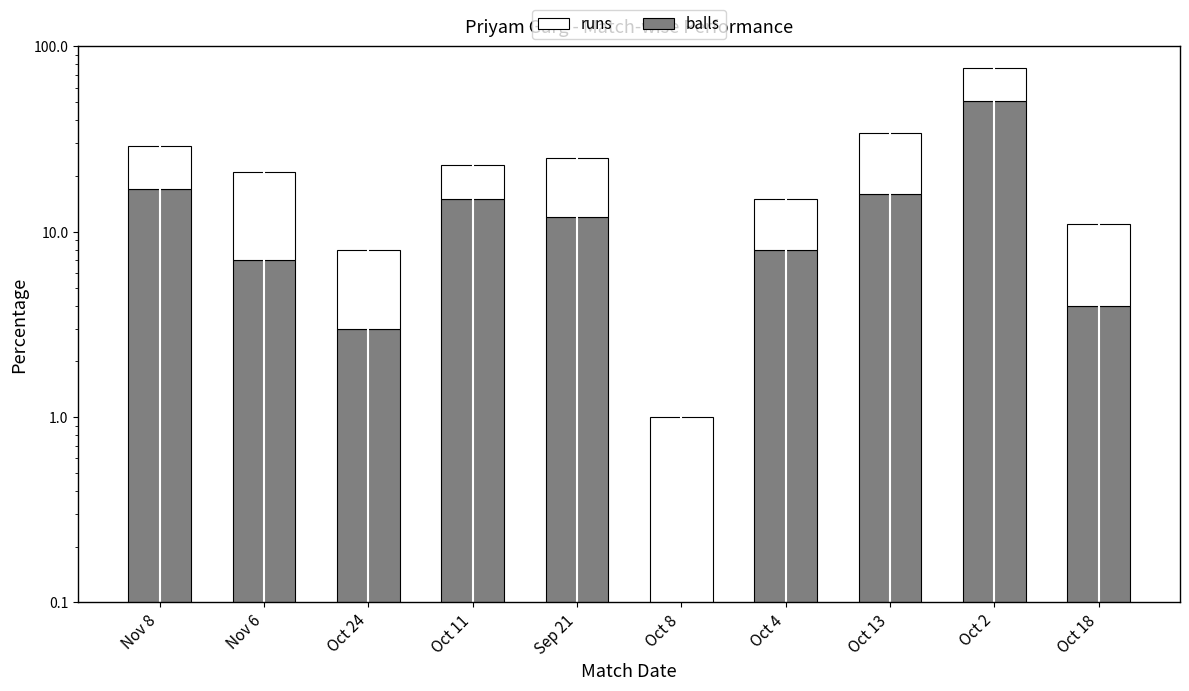

What is the difference between the second highest and second lowest values in the balls series?

13